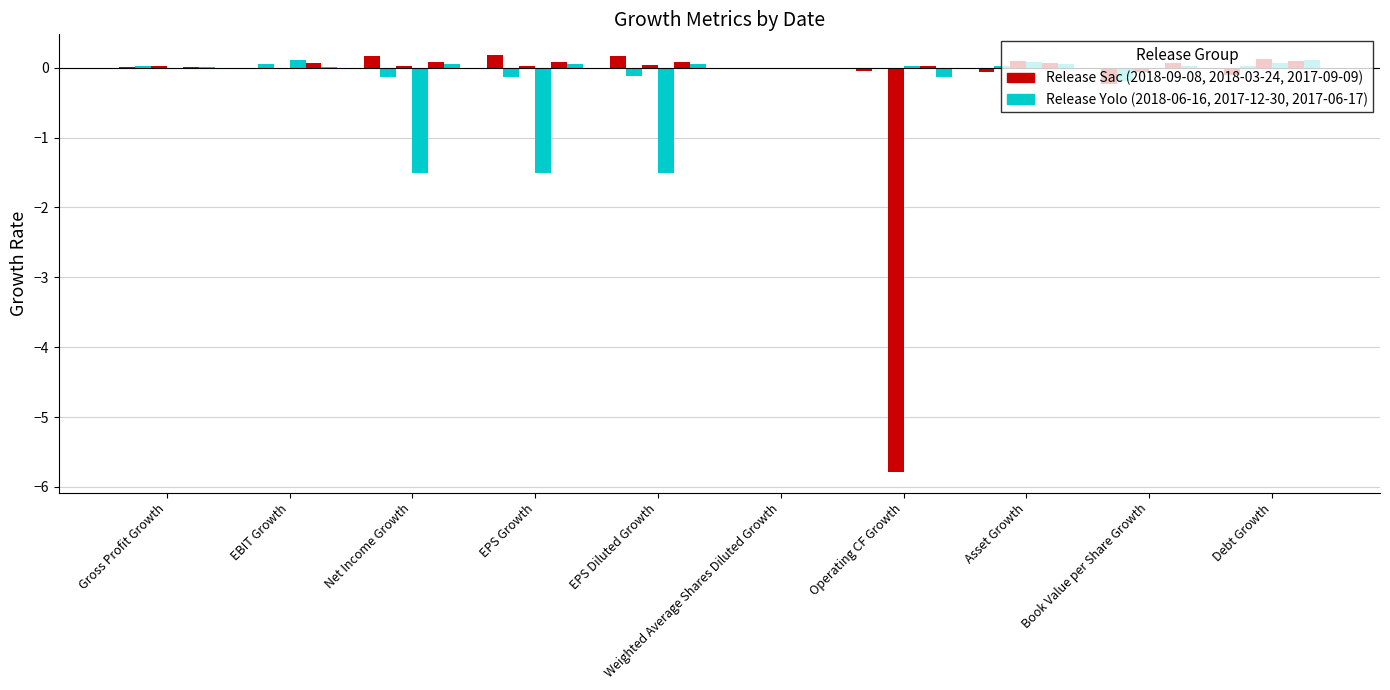

What is the label of the 2nd bar from the right?

Book Value per Share Growth